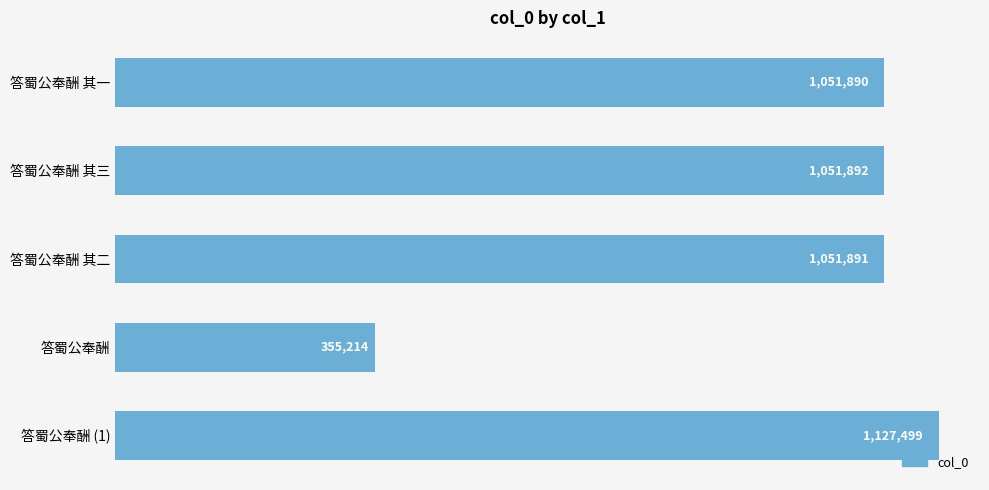

What is the average value?

927677